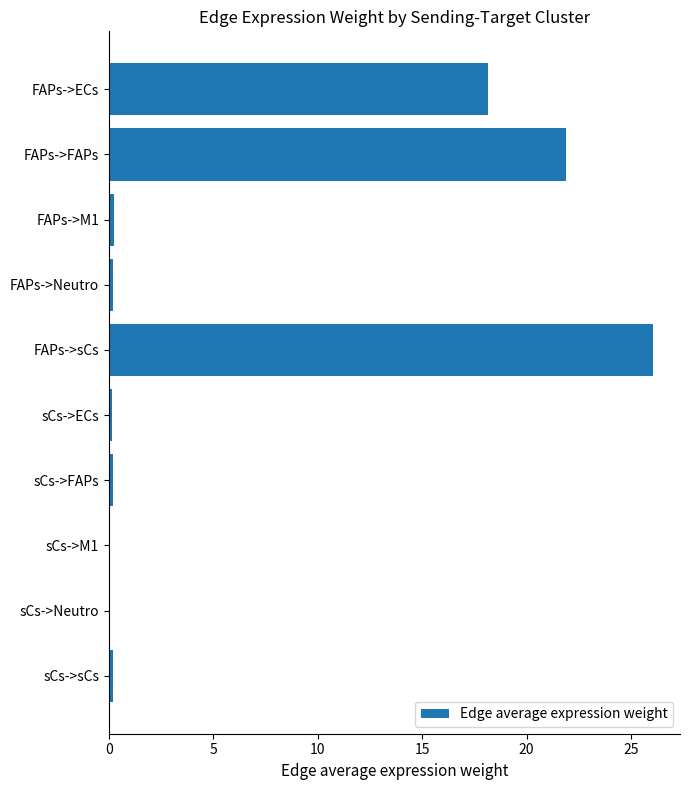

What is the sum of all values?

67.1